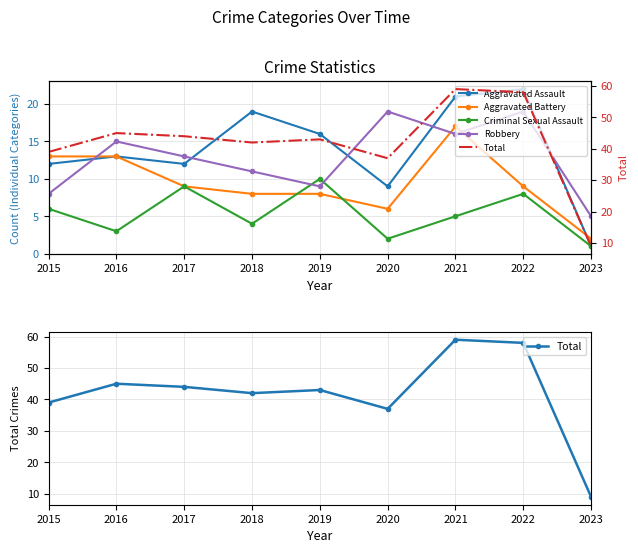

What is the value of the Criminal Sexual Assault point at the 1st from the left?

6